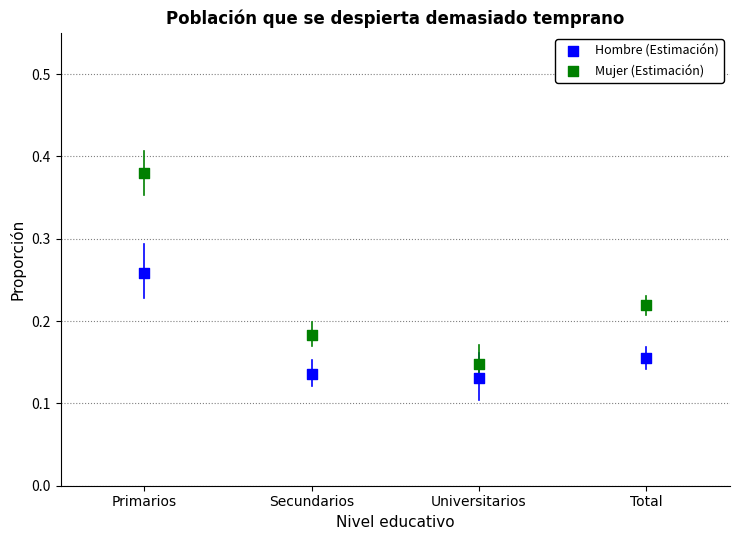

Which series has the widest spread of Y values?

Mujer (Estimación)